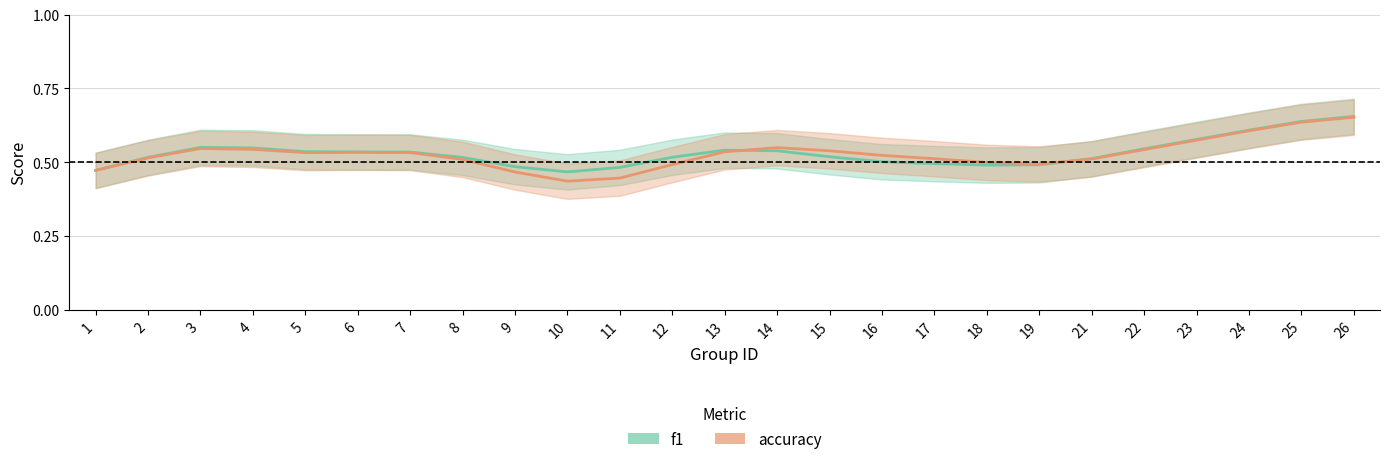

At which label does accuracy reach its minimum?

10